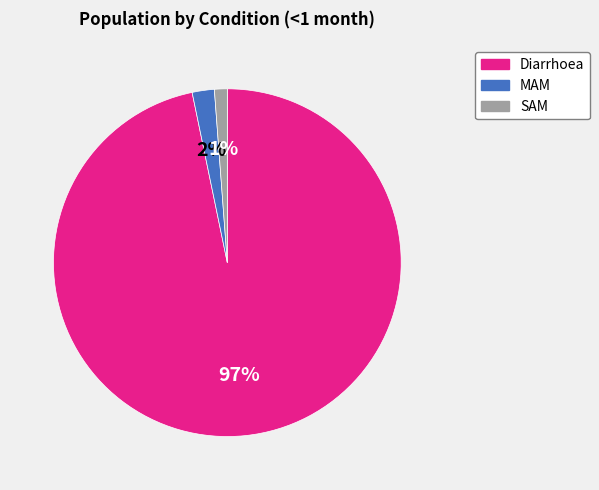

Is Diarrhoea the majority of the pie?

Yes